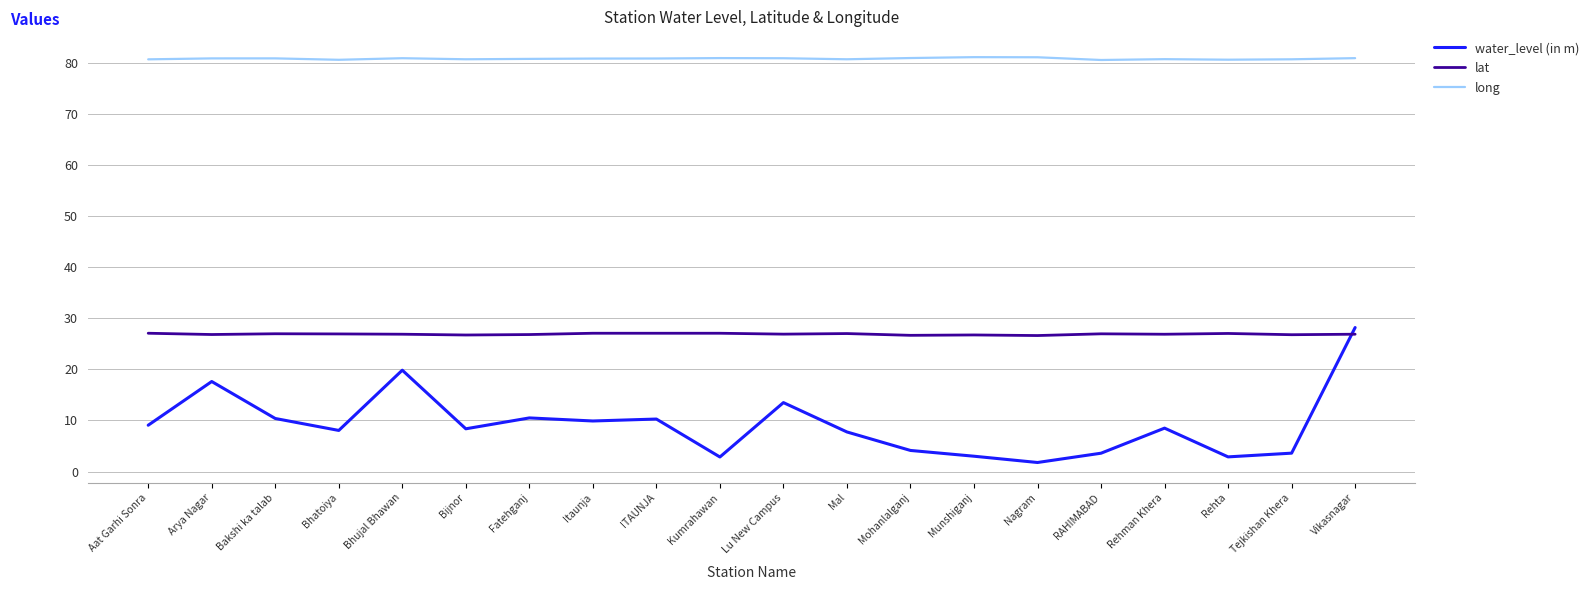

At Fatehganj, list the series in order from smallest to largest.

water_level (in m), lat, long